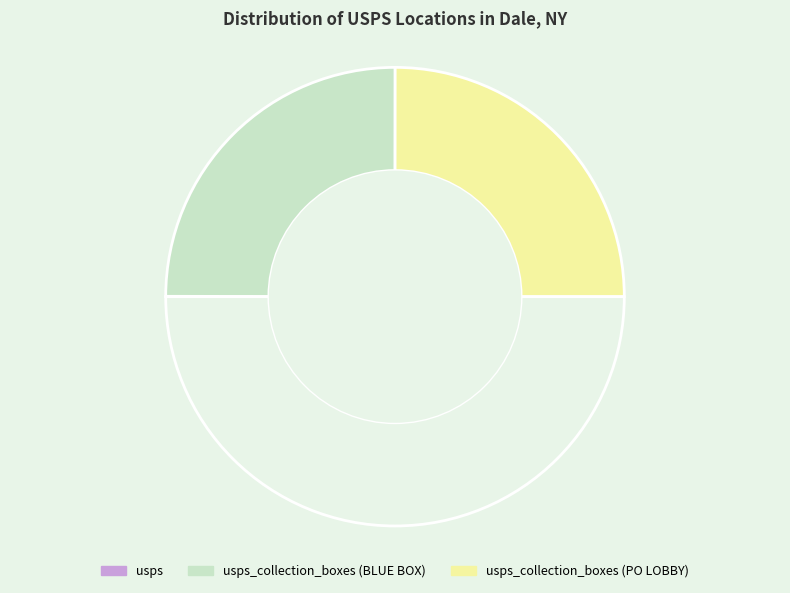

Count the number of slices in the pie.

3